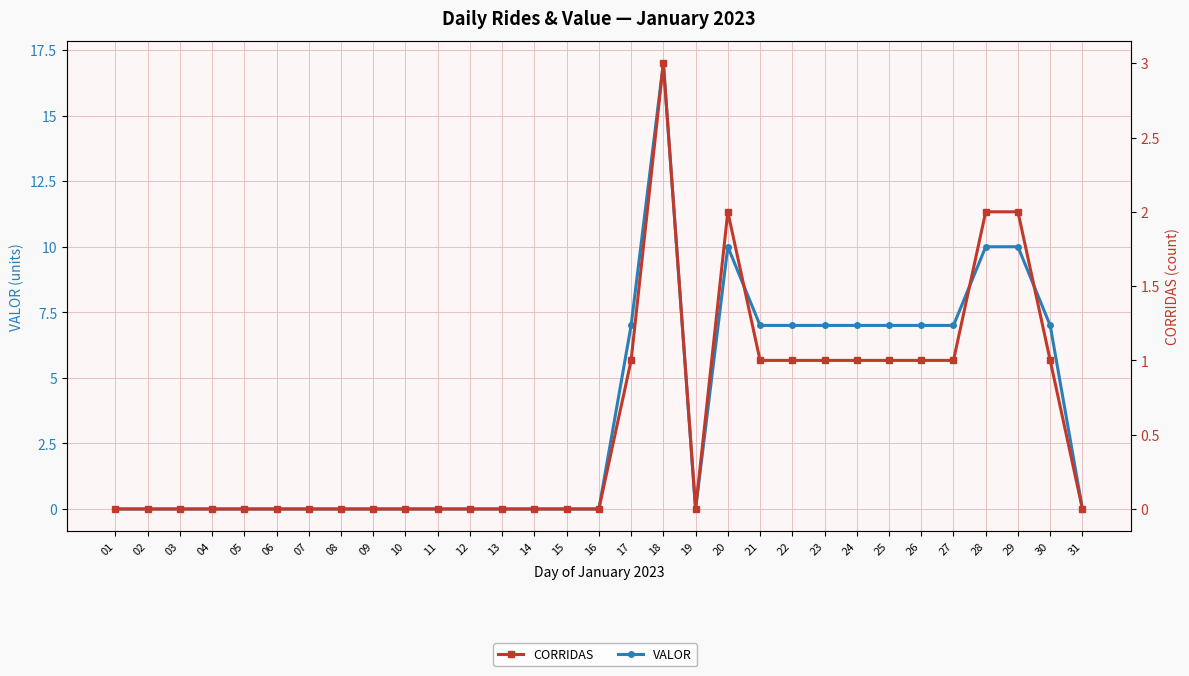

How many interior local valleys does the VALOR series have?

1